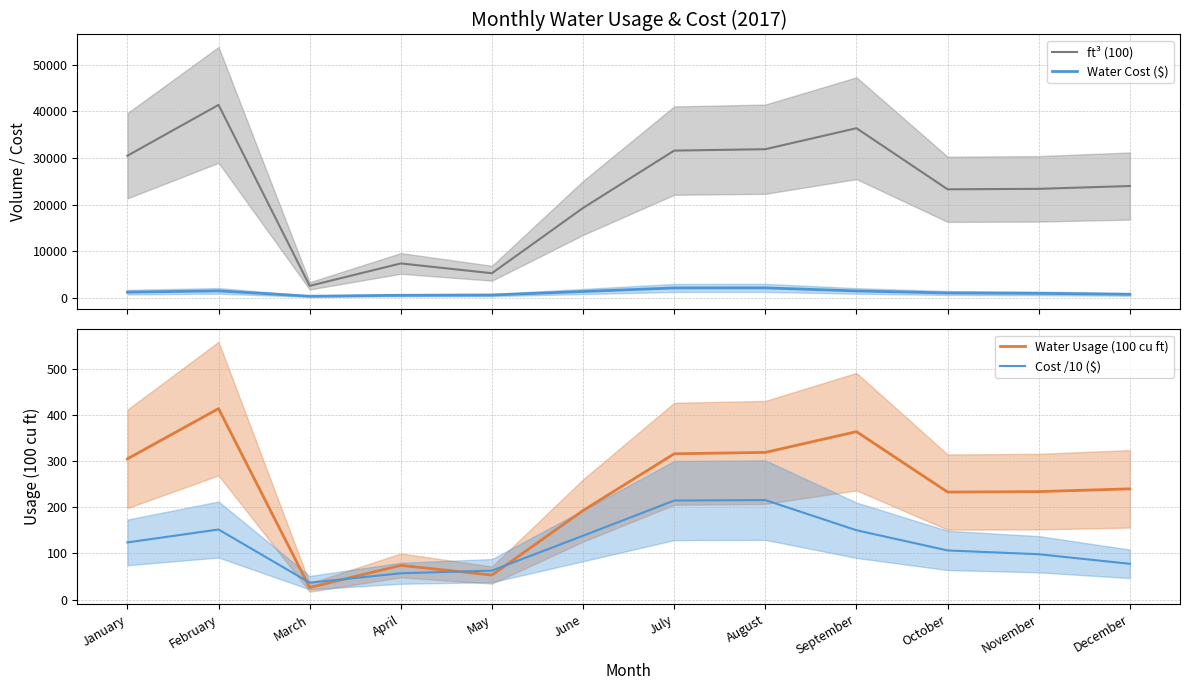

Which category has the lowest value across all series?

March